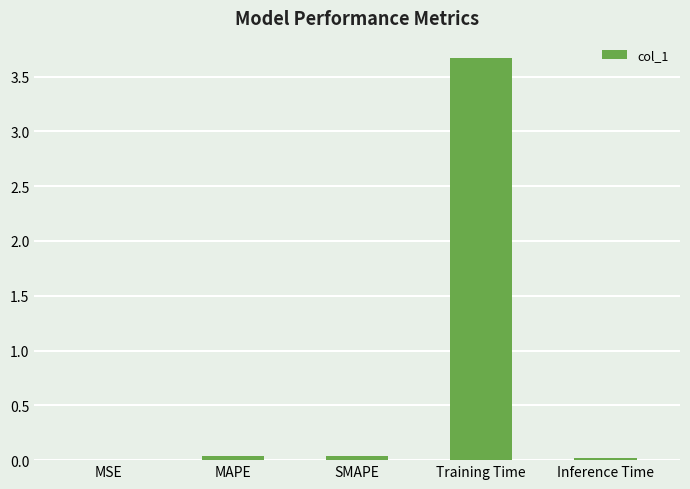

Which category has the highest value across all series?

Training Time